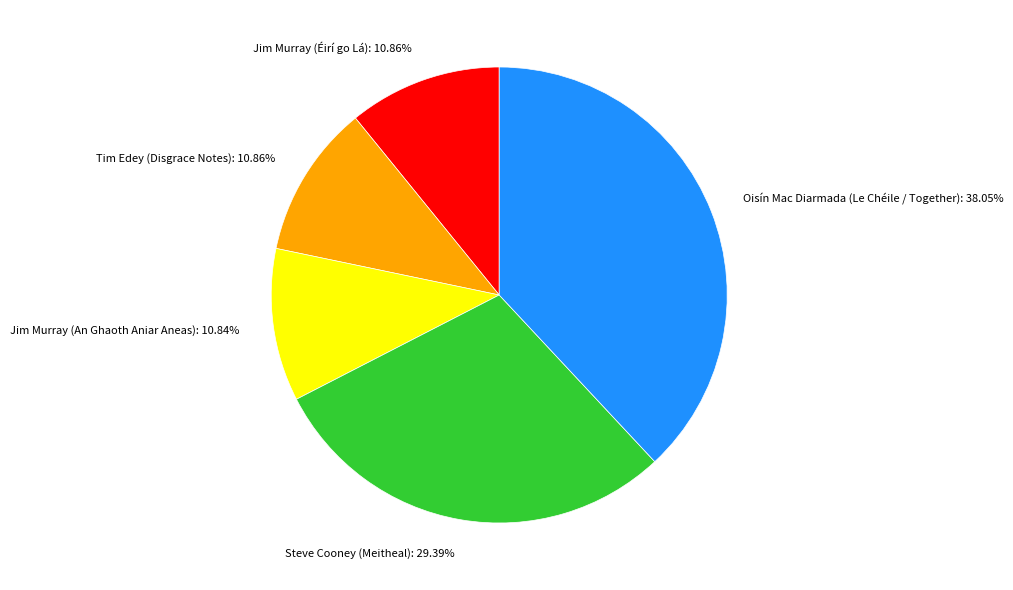

Is there a majority slice in this chart?

No